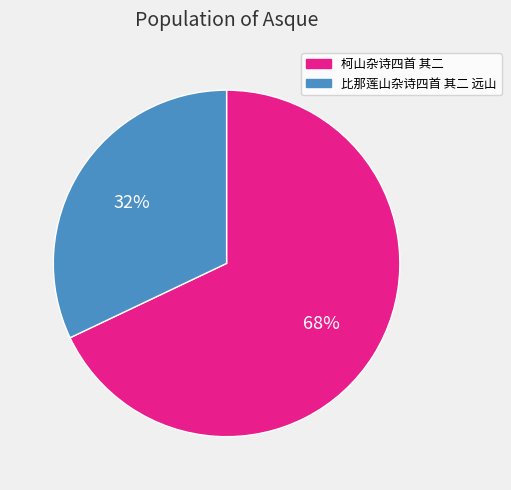

To the nearest percent, what percentage of the pie is 柯山杂诗四首 其二?

68%